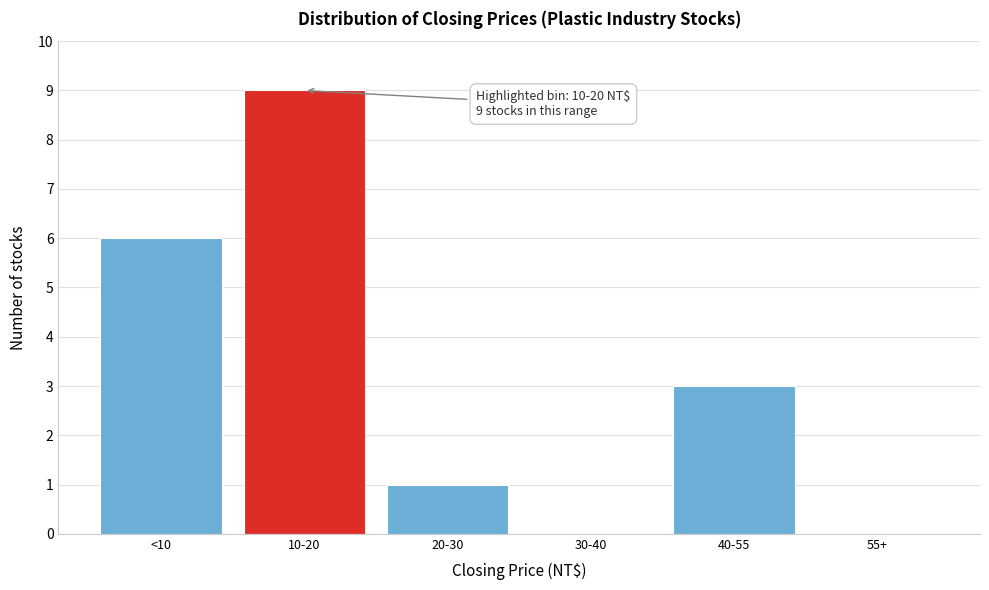

Reading left to right, list all the values displayed in this chart.

<10=6	10-20=9	20-30=1	30-40=0	40-55=3	55+=0